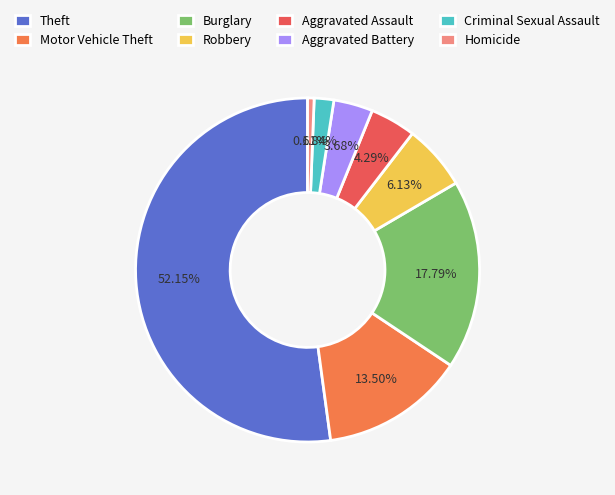

The Robbery slice represents 13% of the pie. True or false?

False